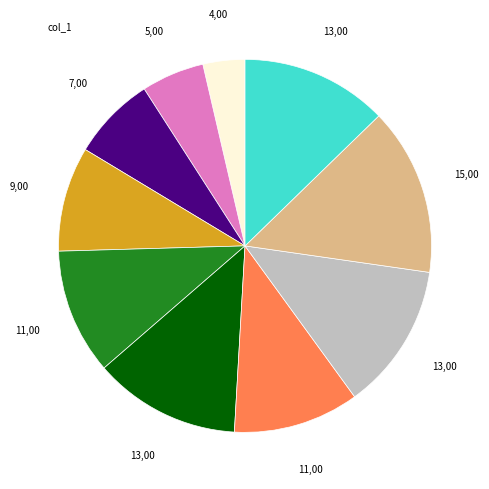

Is there a majority slice in this chart?

No